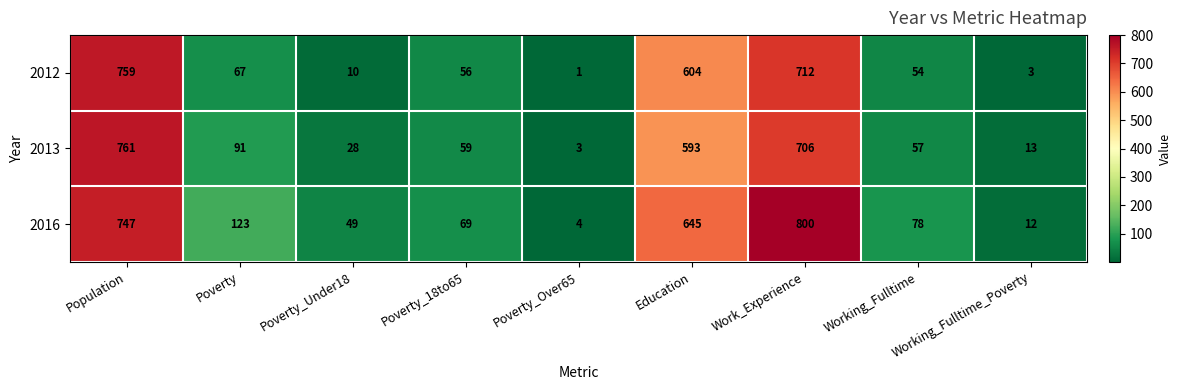

Between Poverty_Over65 and Education, which series saw the biggest shift?

2016